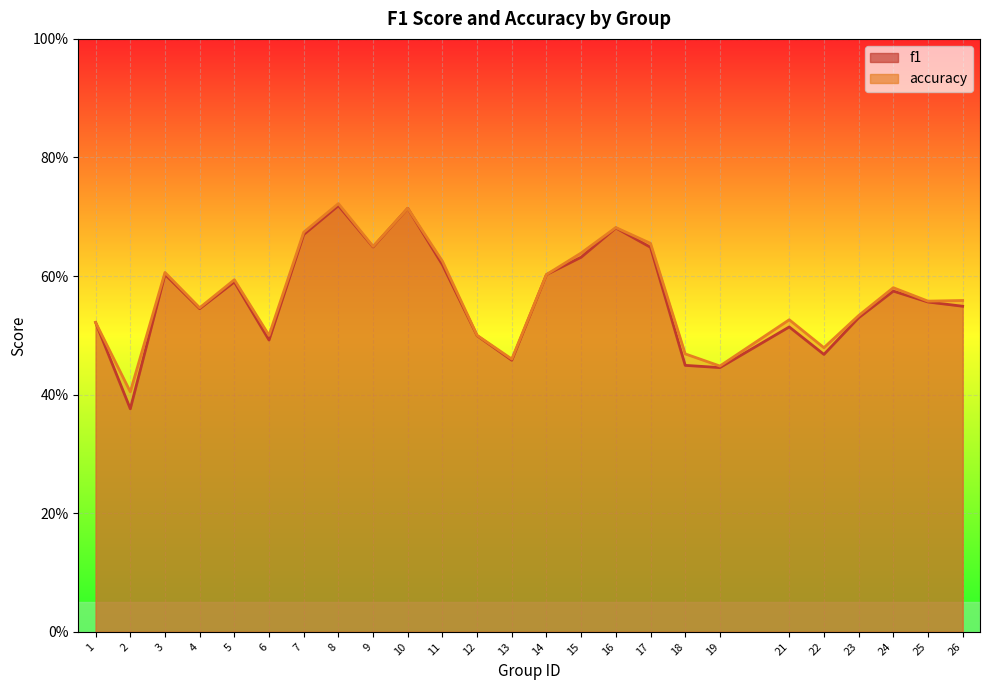

Count the number of categories in the chart.

25